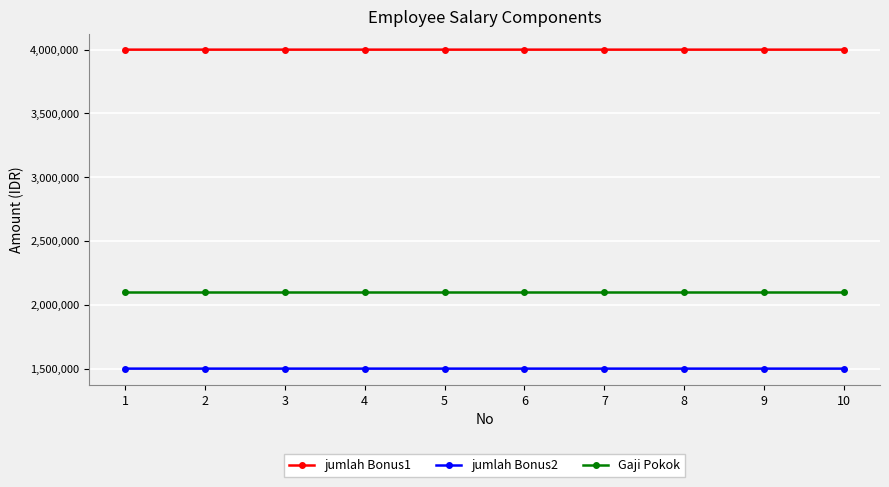

Which series has the largest total across all categories?

jumlah Bonus1